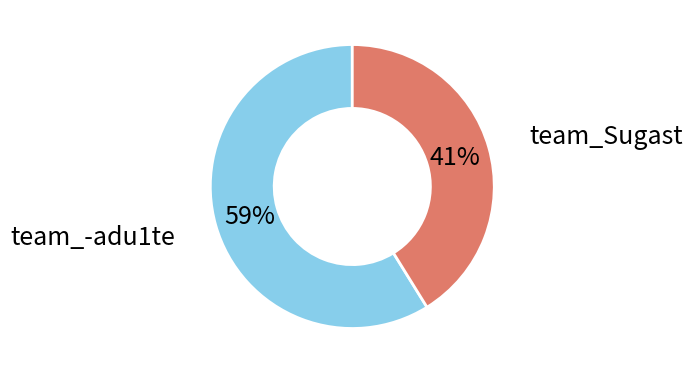

To the nearest percent, what is the difference between the largest and smallest slice percentages?

18%